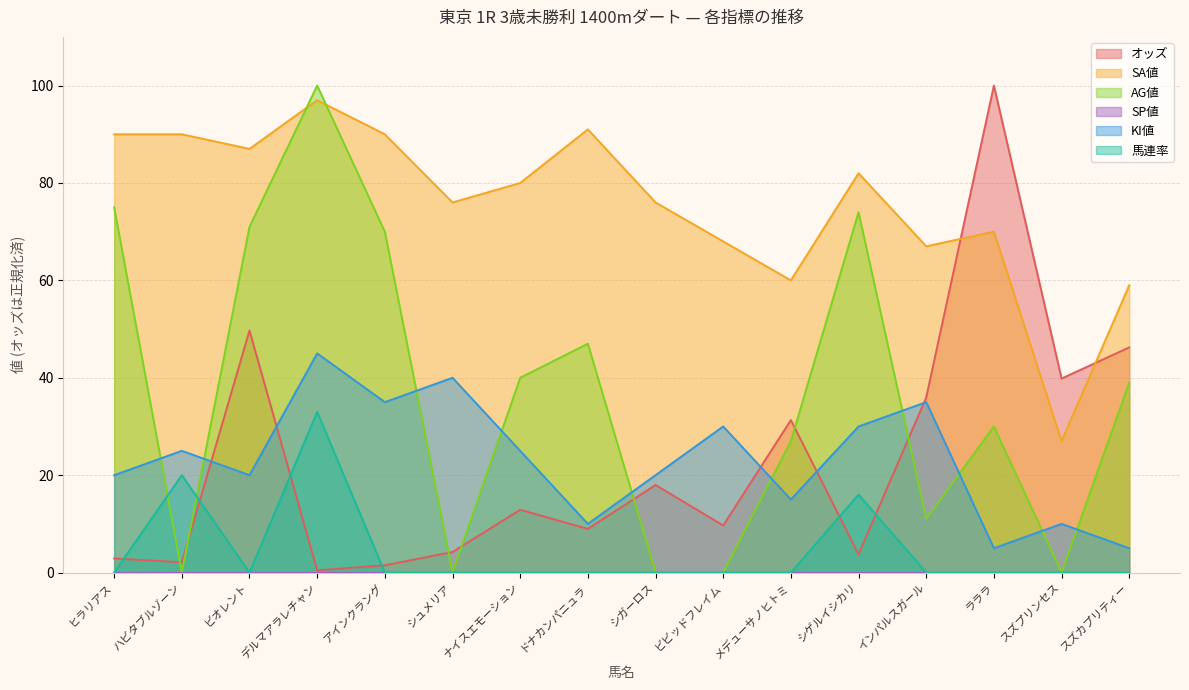

How many interior local valleys does the KI値 series have?

5